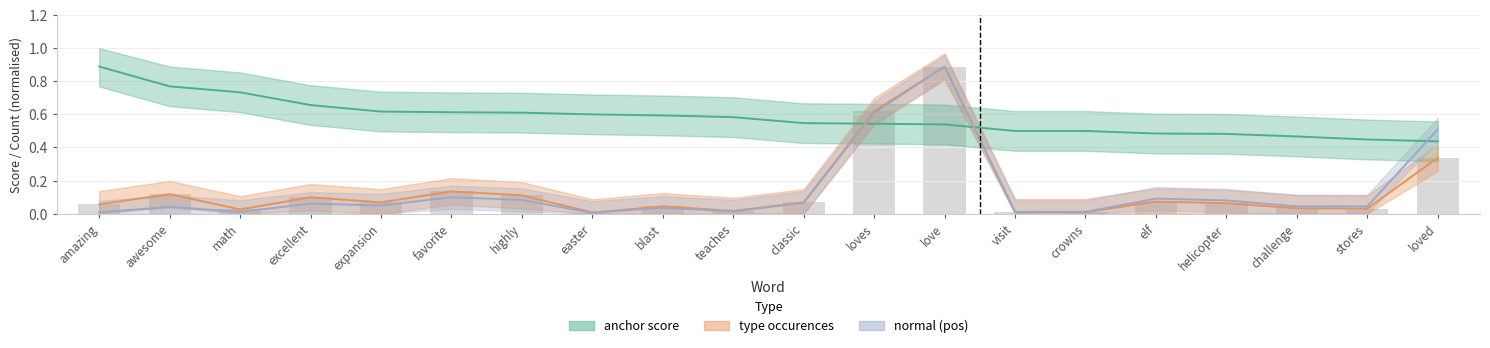

What is the greatest value displayed?

0.9